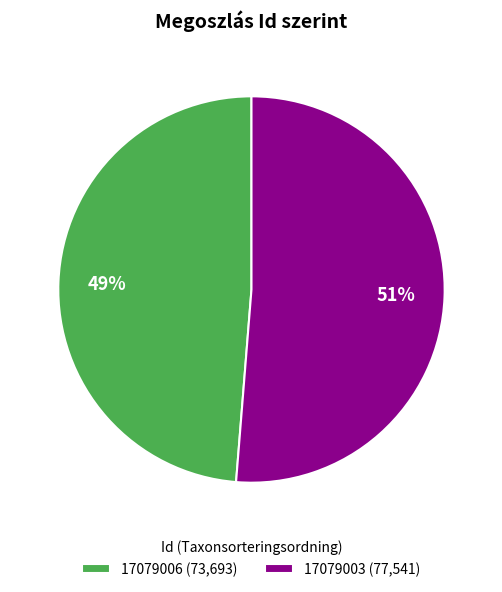

How many slices are in this pie chart?

2